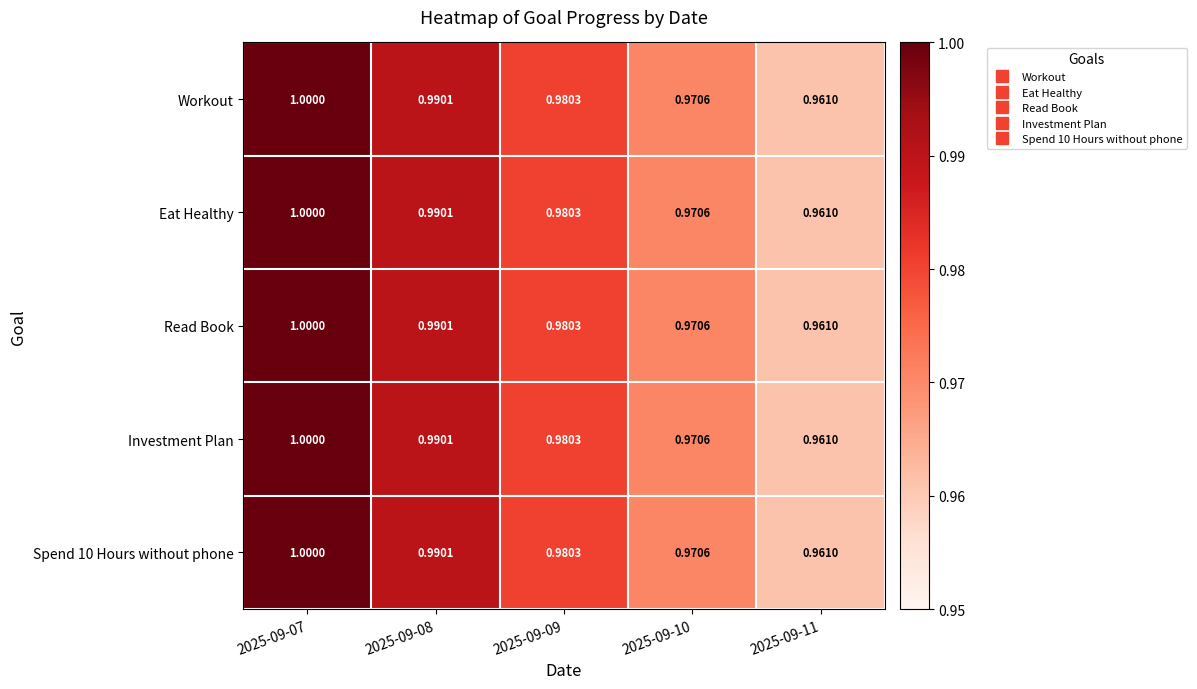

Is the value of Read Book at 2025-09-08 greater than the value of Workout at 2025-09-07?

No